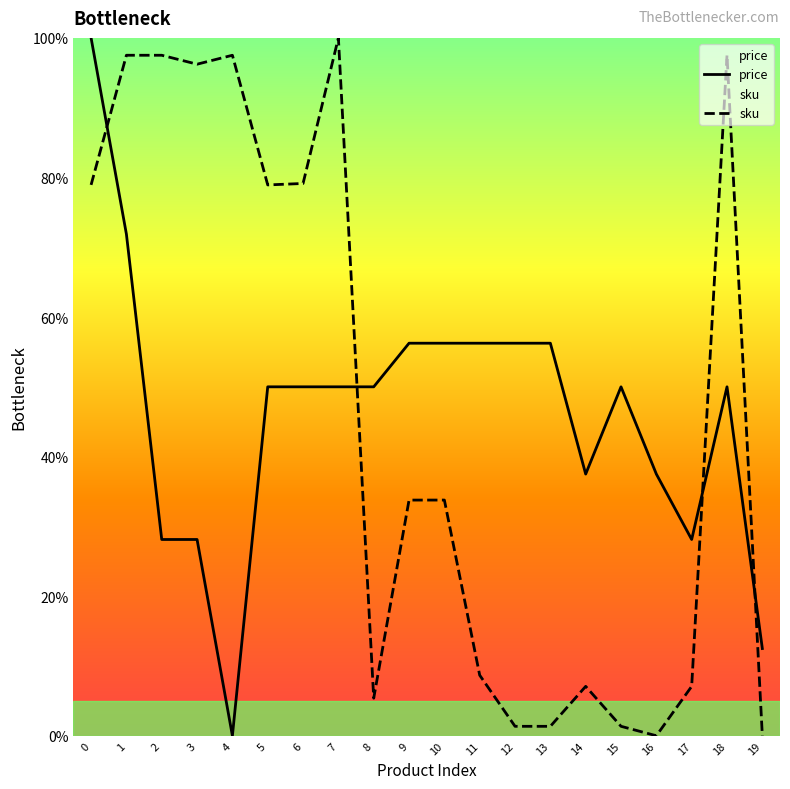

Which has a higher value, 14 or 2?

14